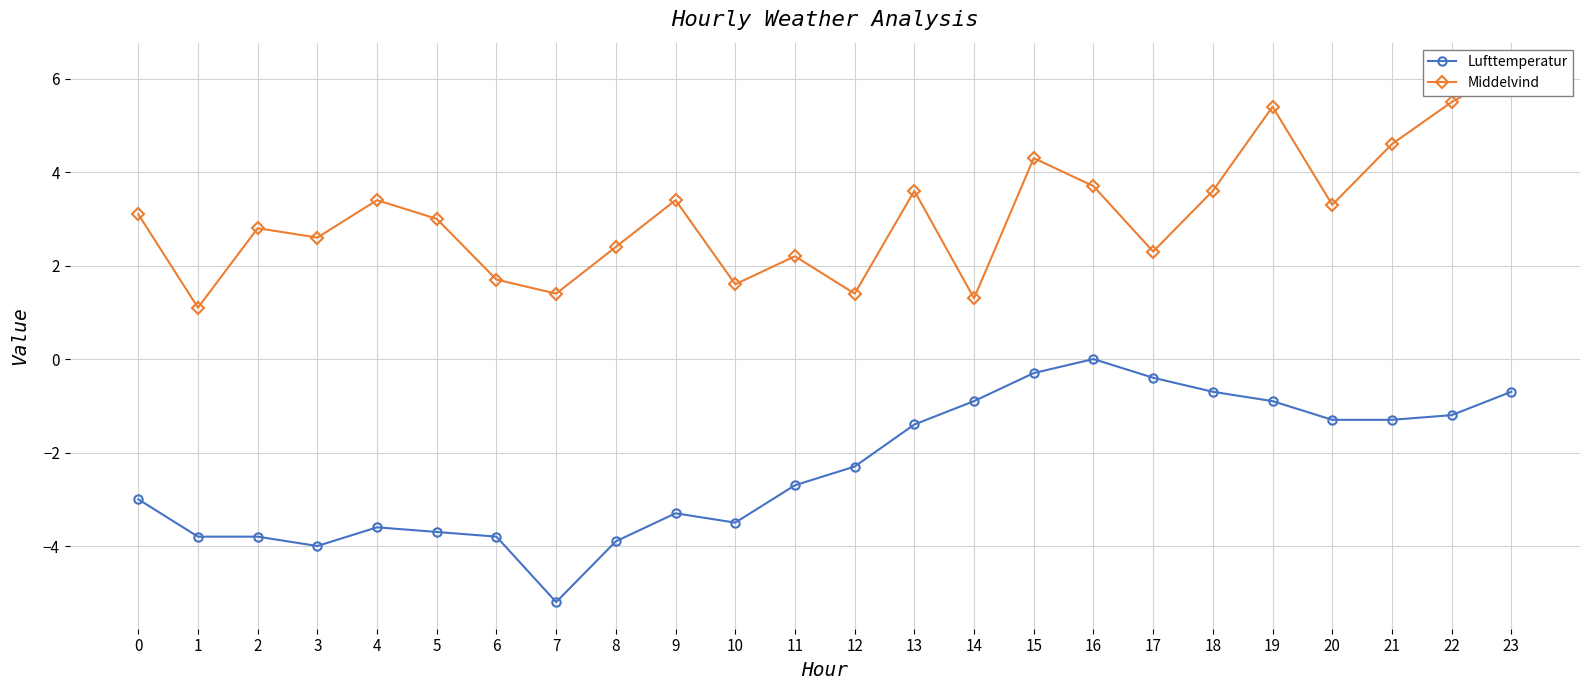

Which series has the largest total across all categories?

Middelvind